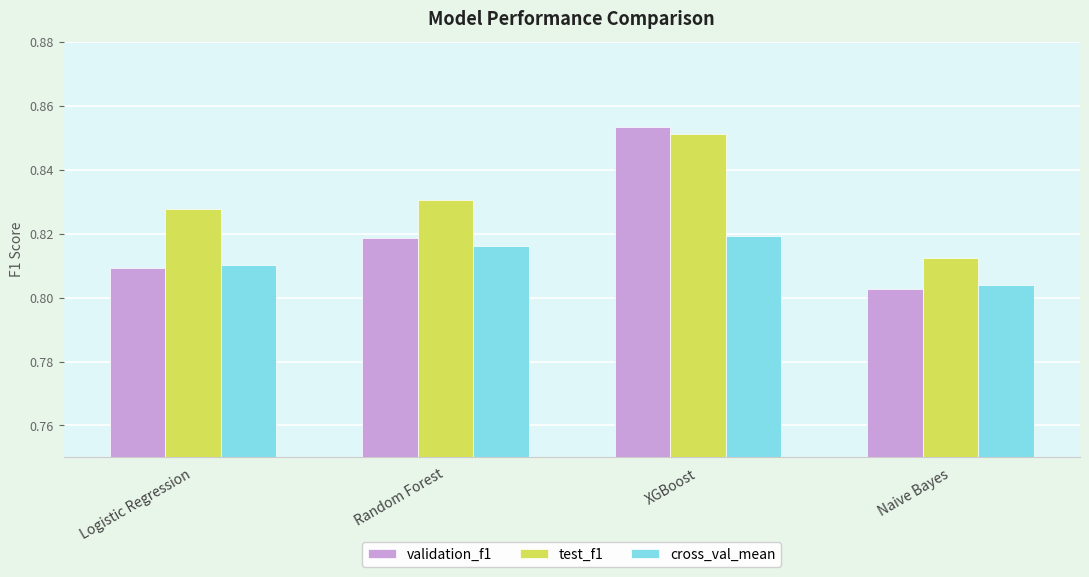

What are all the series names shown in the legend?

validation_f1, test_f1, cross_val_mean